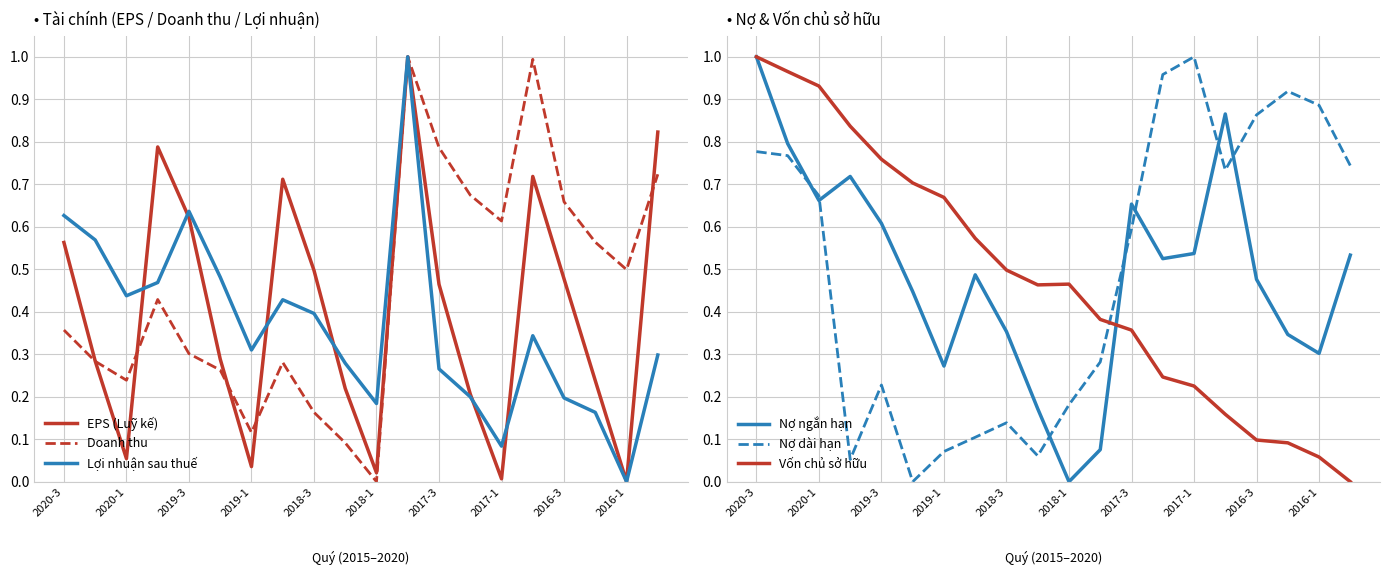

At which label does Nợ ngắn hạn reach its peak?

2020-3